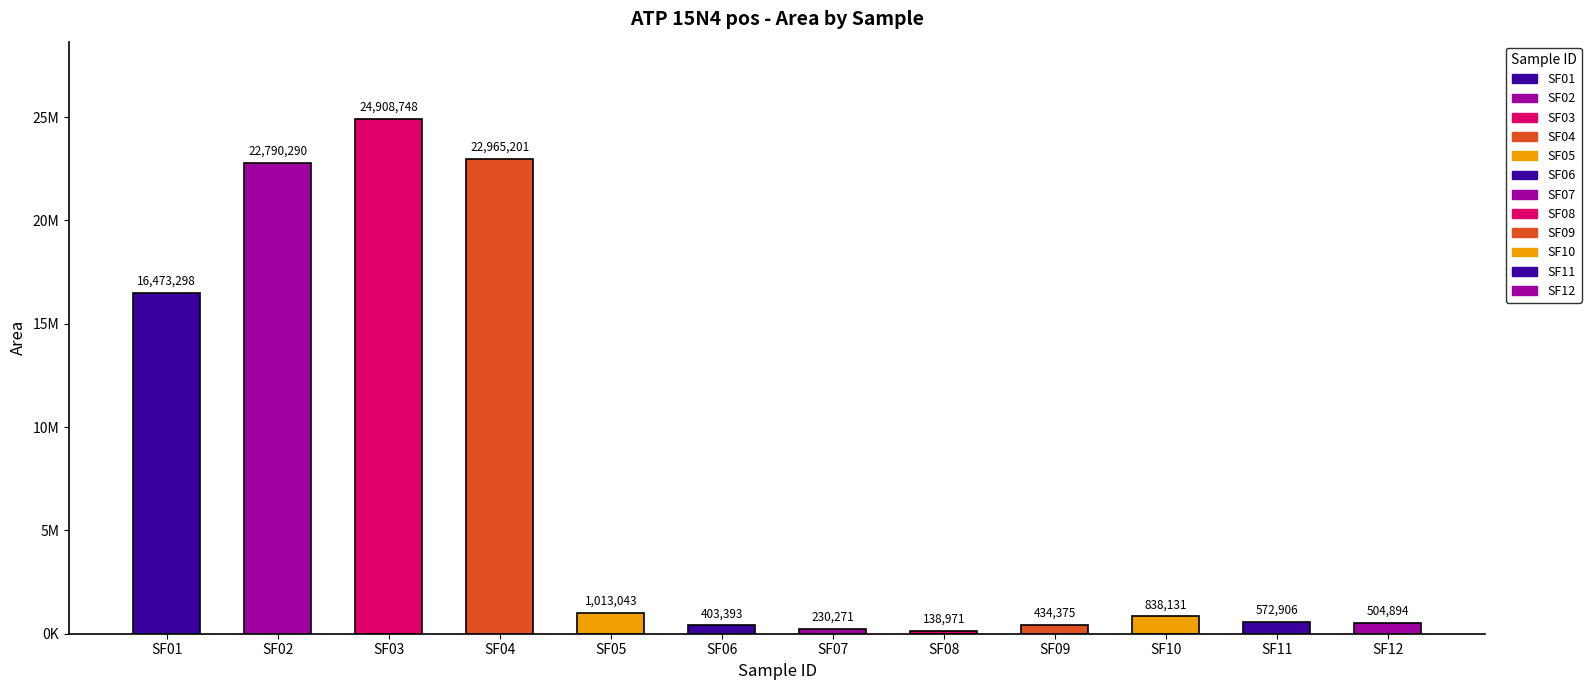

True or false: the data shows 504894 at SF12.

True